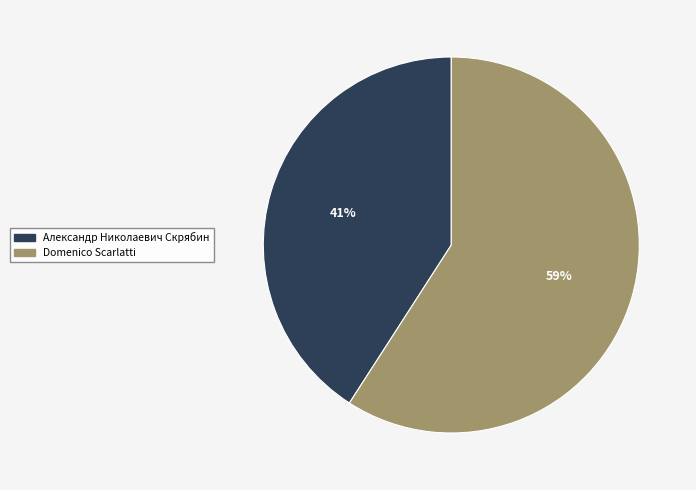

How many segments does this pie chart have?

2